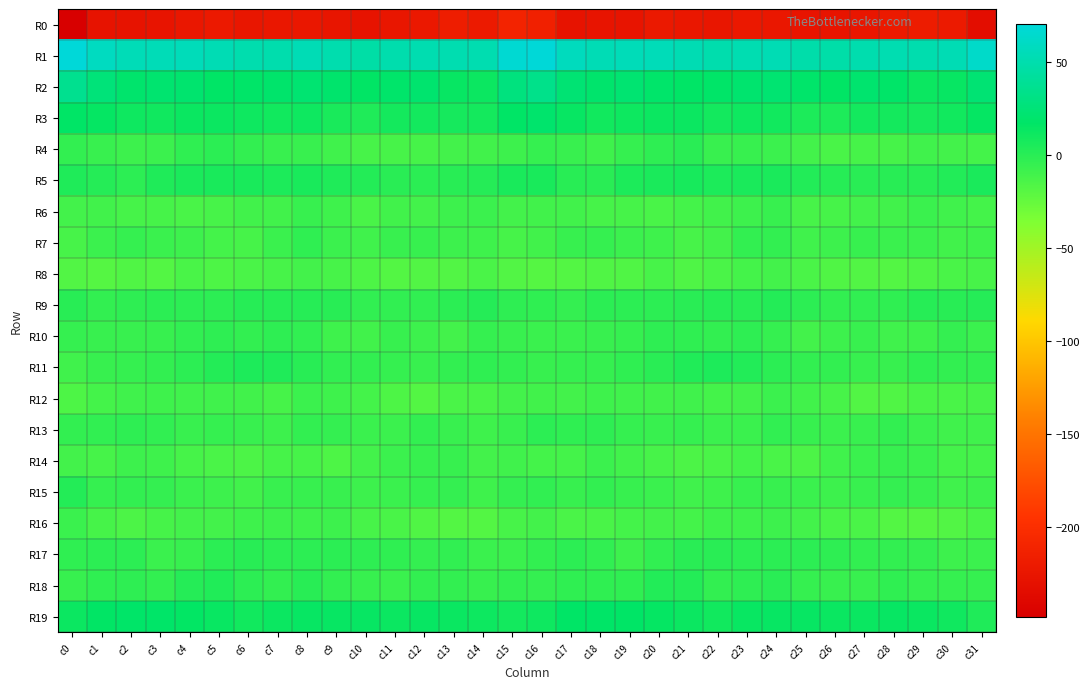

What is the spread (max minus min) of values at c21?

275.8